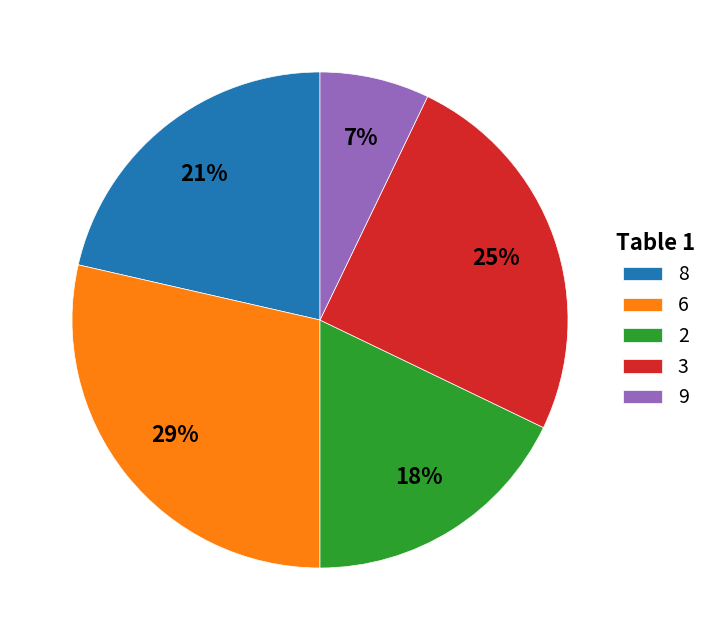

Does 6 account for over 50% of the chart?

No